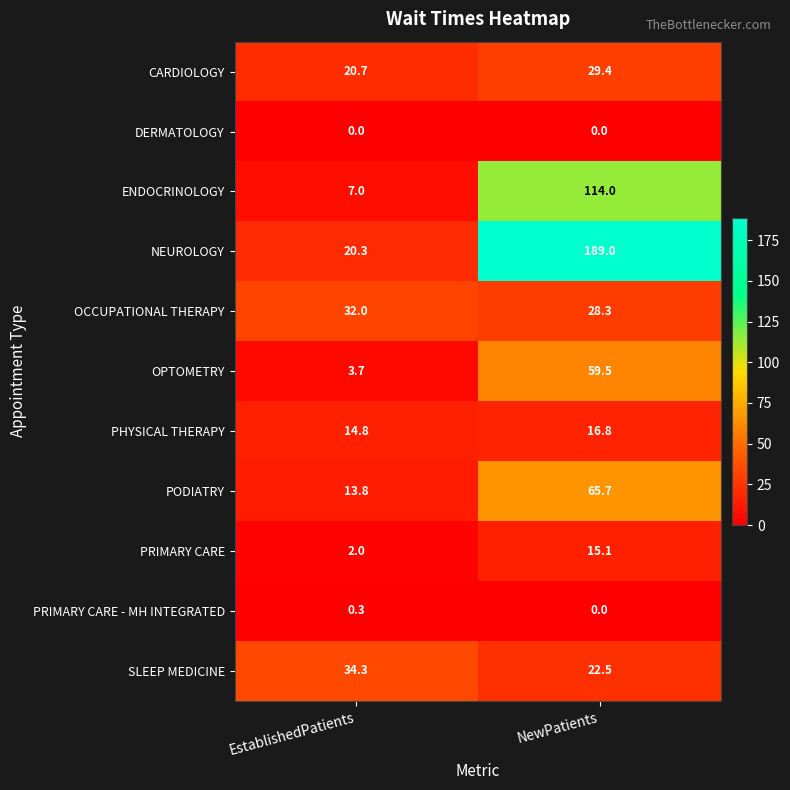

At which label does PODIATRY reach its peak?

NewPatients